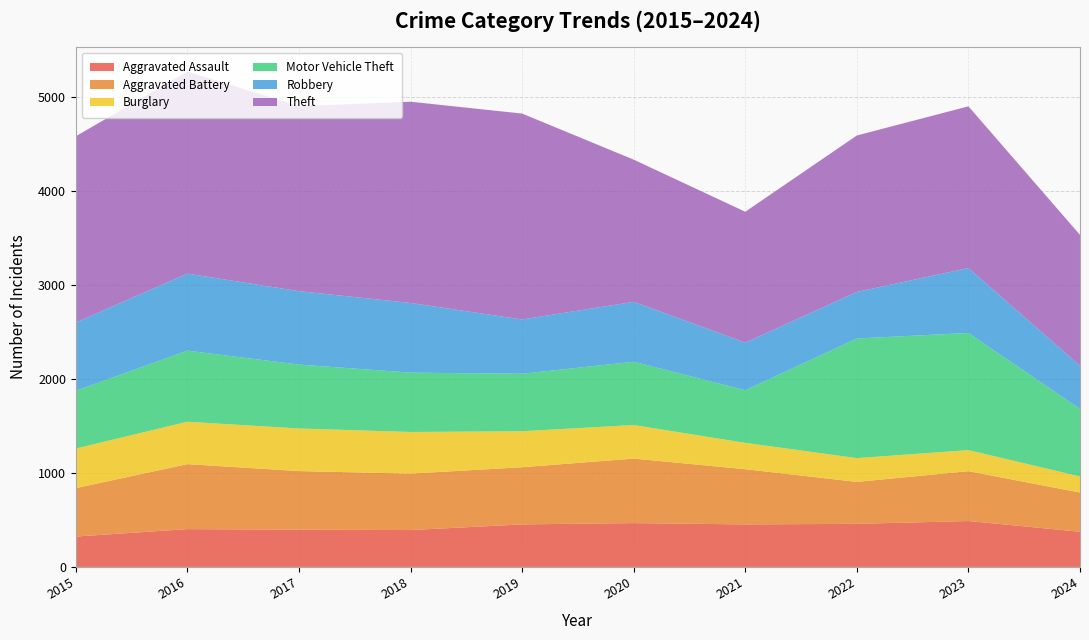

Reading left to right, transcribe all the data shown in this chart.

Aggravated Assault: 2015=323	2016=402	2017=396	2018=392	2019=452	2020=466	2021=452	2022=458	2023=488	2024=374
Aggravated Battery: 2015=515	2016=691	2017=623	2018=600	2019=608	2020=686	2021=587	2022=446	2023=530	2024=417
Burglary: 2015=421	2016=451	2017=453	2018=443	2019=383	2020=357	2021=280	2022=253	2023=224	2024=171
Motor Vehicle Theft: 2015=614	2016=756	2017=680	2018=631	2019=611	2020=673	2021=560	2022=1272	2023=1246	2024=718
Robbery: 2015=726	2016=819	2017=780	2018=741	2019=577	2020=637	2021=506	2022=495	2023=690	2024=460
Theft: 2015=1981	2016=2148	2017=1968	2018=2140	2019=2190	2020=1512	2021=1392	2022=1664	2023=1720	2024=1391